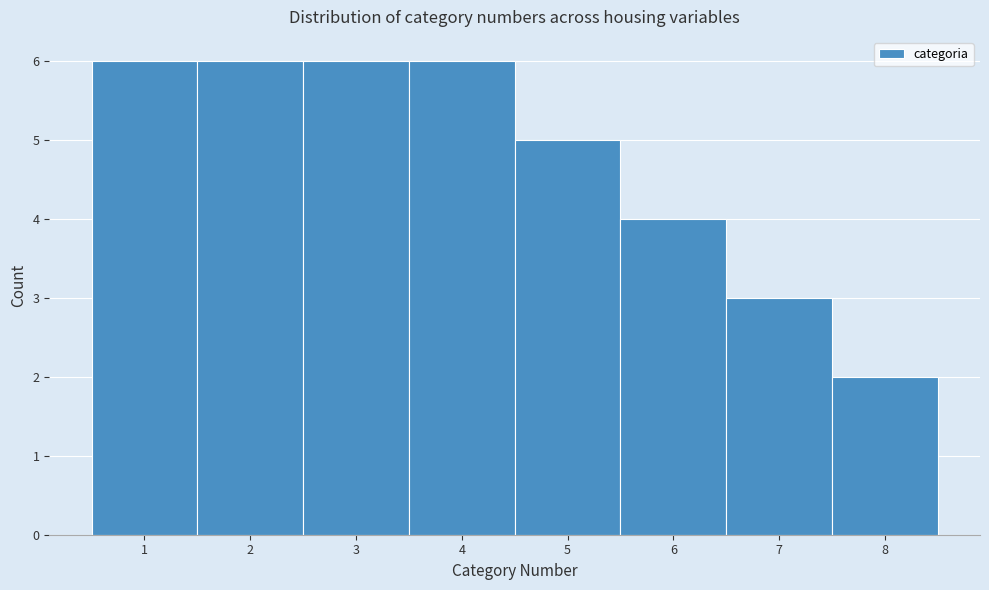

How tall is the bar that spans 4.5 to 5.5 on the x-axis? The values are not printed on the chart, so give them approximately, as read against the axis.

5